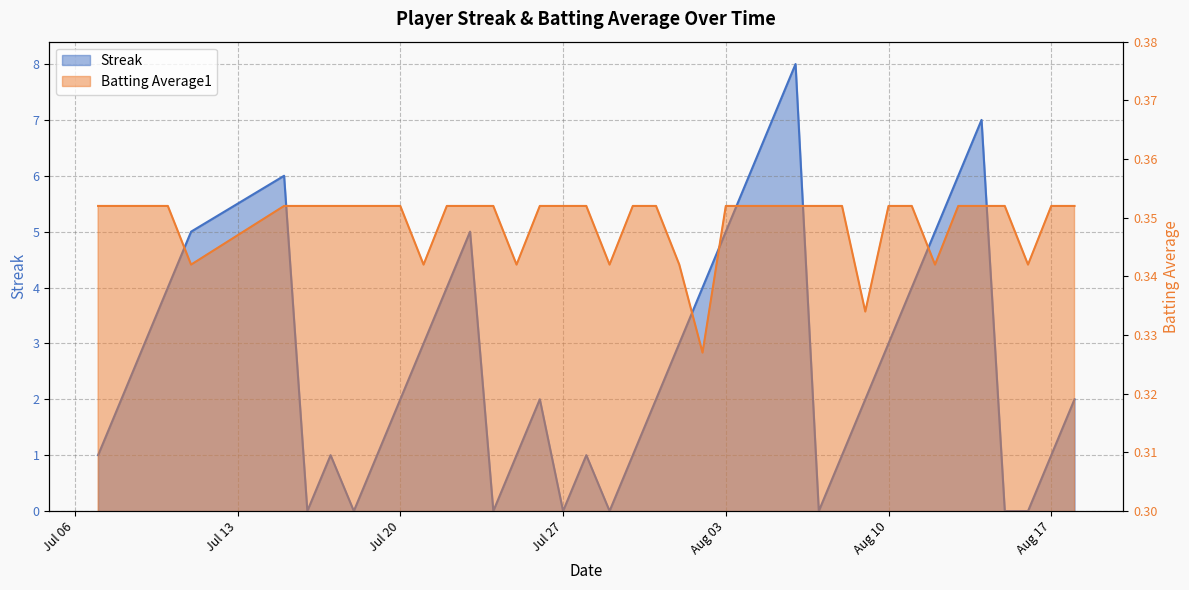

Where is the first local minimum for Batting Average1?

2010-07-11